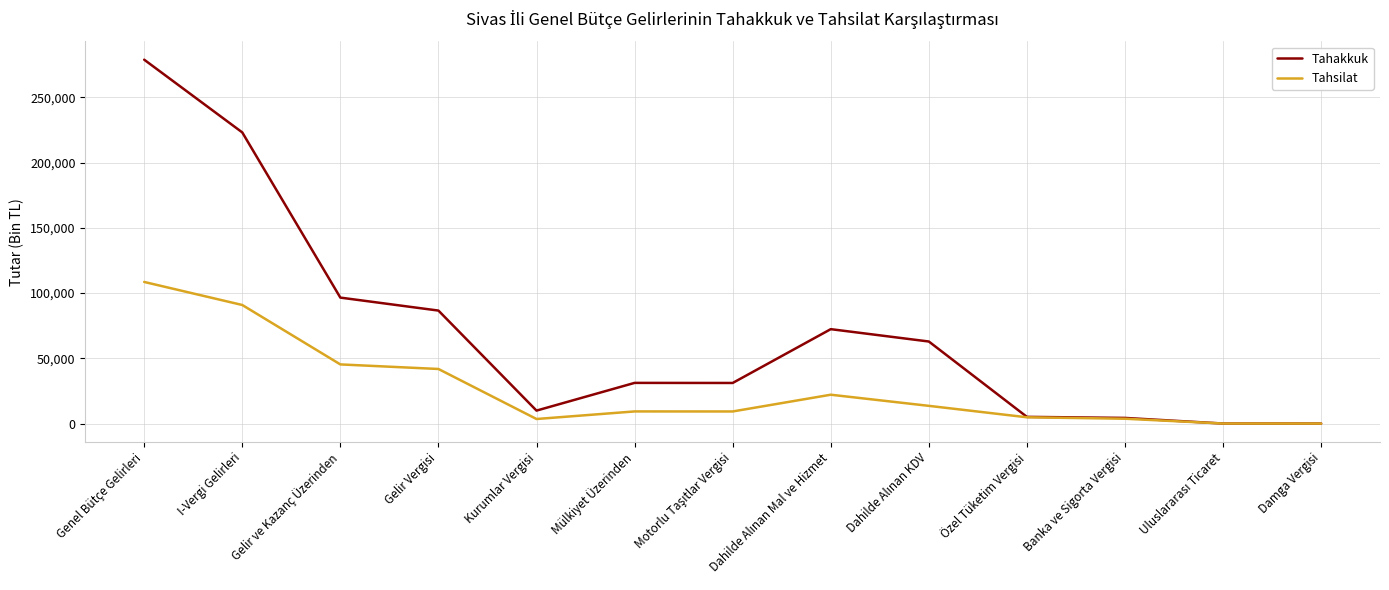

What is the highest value of the Tahsilat series?

108563